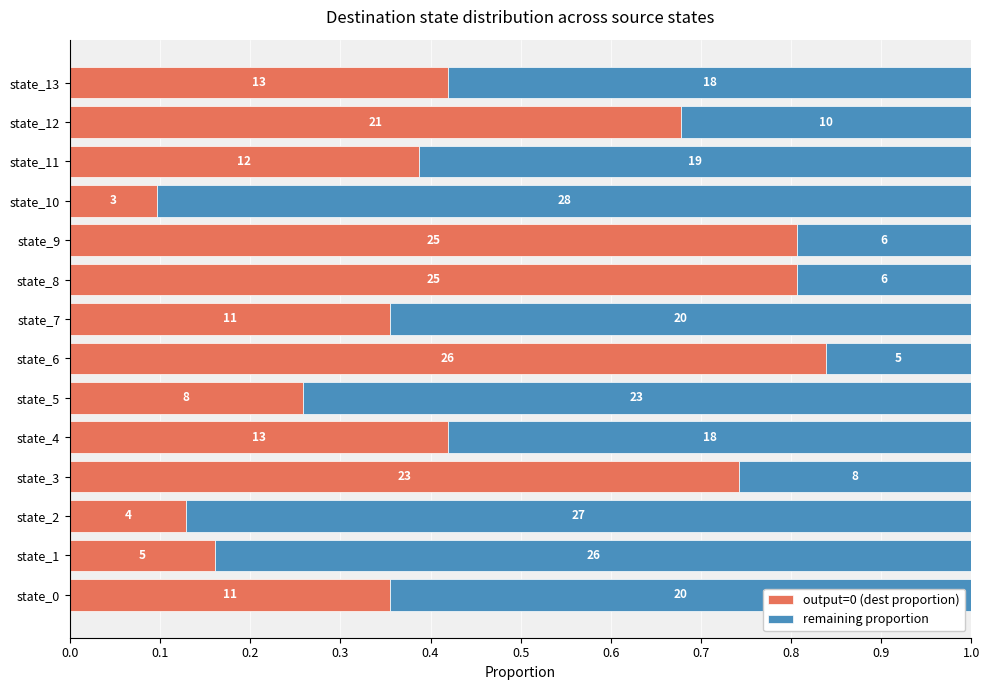

What are all the series names shown in the legend?

output=0 (dest proportion), remaining proportion